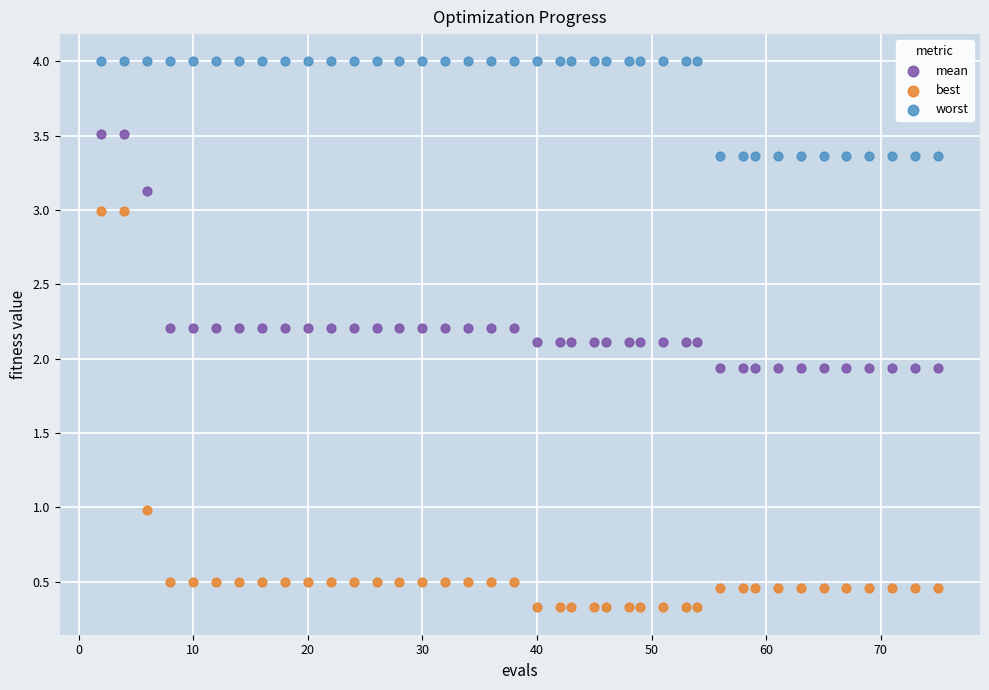

Across all data points, what is the range of X values (max minus min)?

73.0